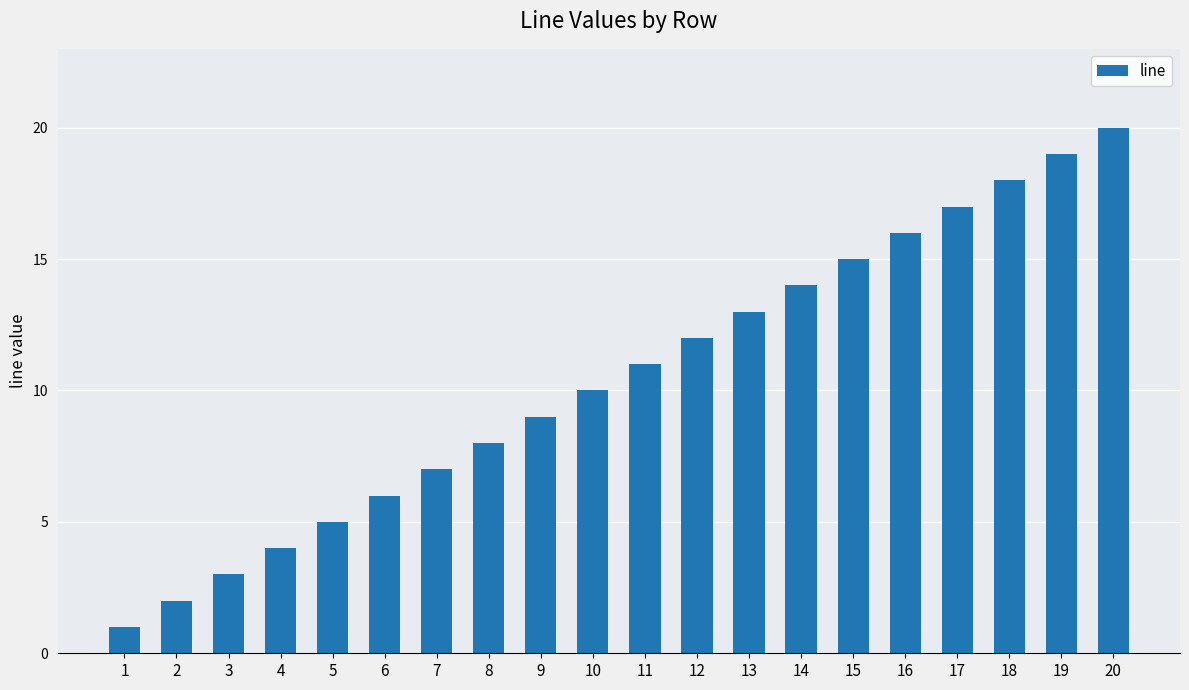

List the labels in order of value, smallest first.

1, 2, 3, 4, 5, 6, 7, 8, 9, 10, 11, 12, 13, 14, 15, 16, 17, 18, 19, 20